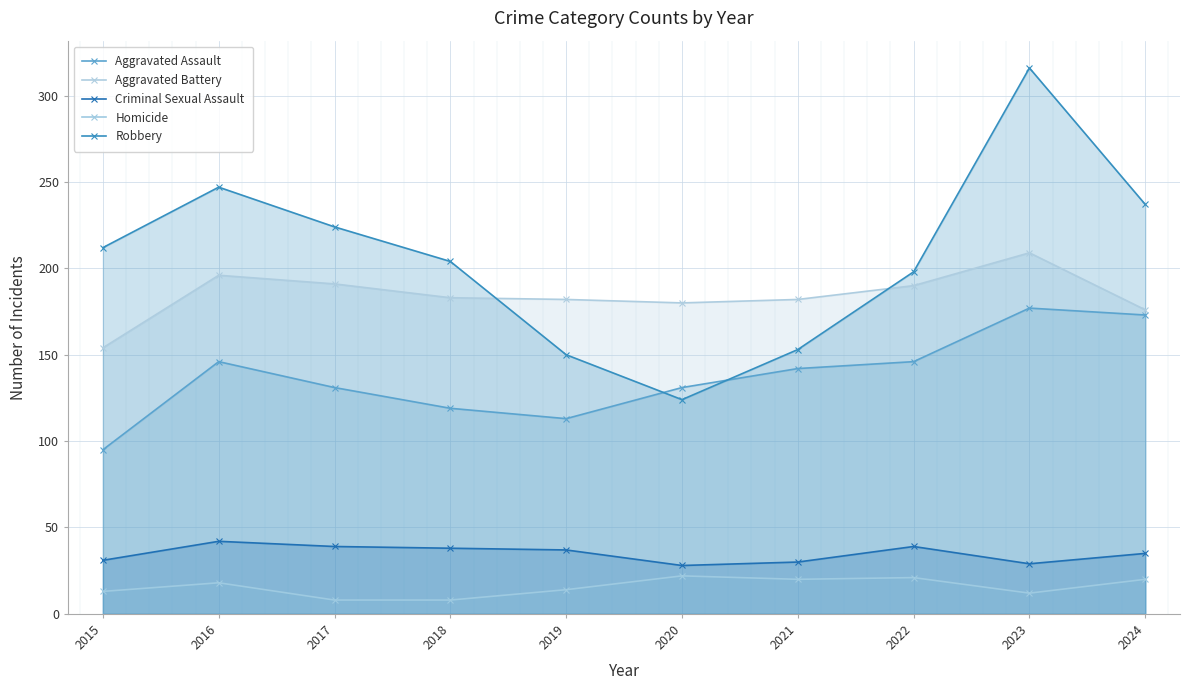

At which category does the chart reach its minimum across all series?

2017